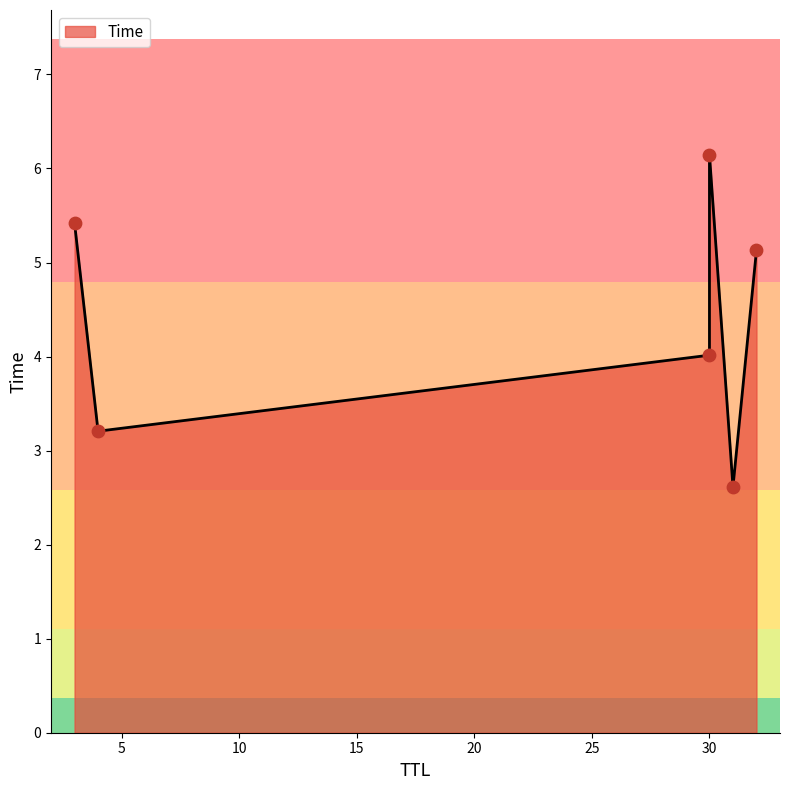

What is the change in value from 31 to 30?

+3.5